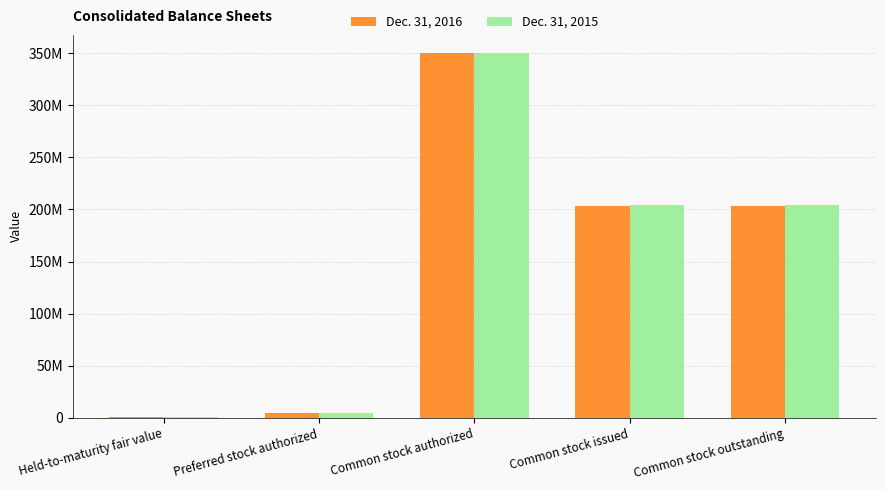

Are the bars grouped side by side (vs. stacked)?

Yes